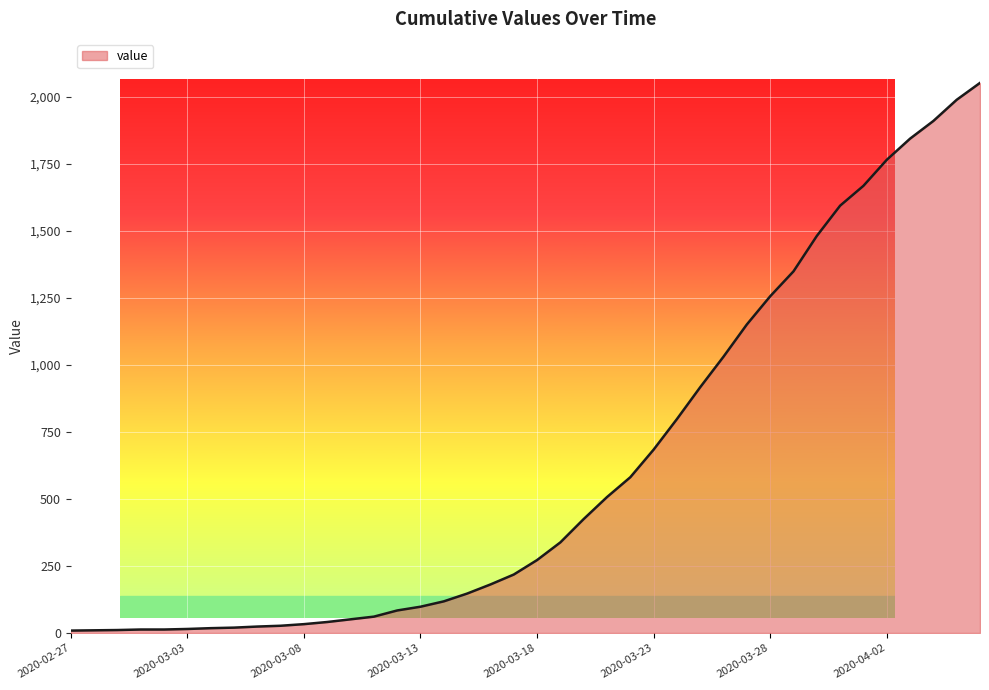

What is the difference between the maximum and minimum values?

2043